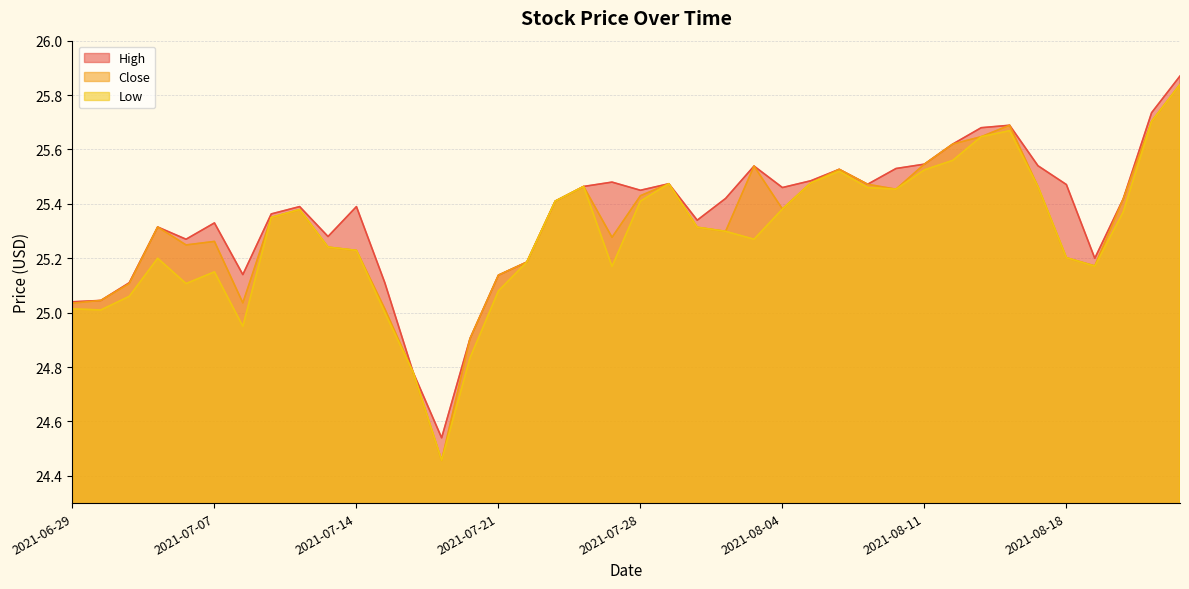

True or false: Close and High cross at least once.

False